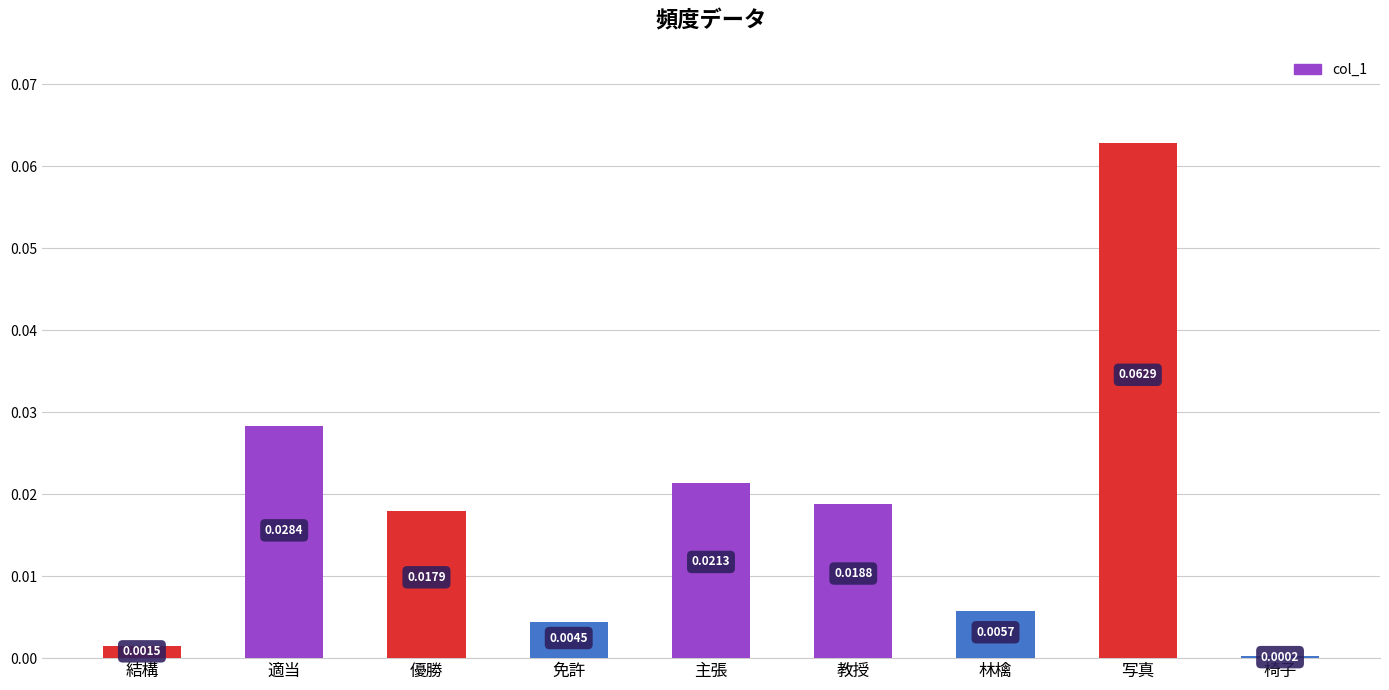

Which has a higher value, 適当 or 教授?

適当